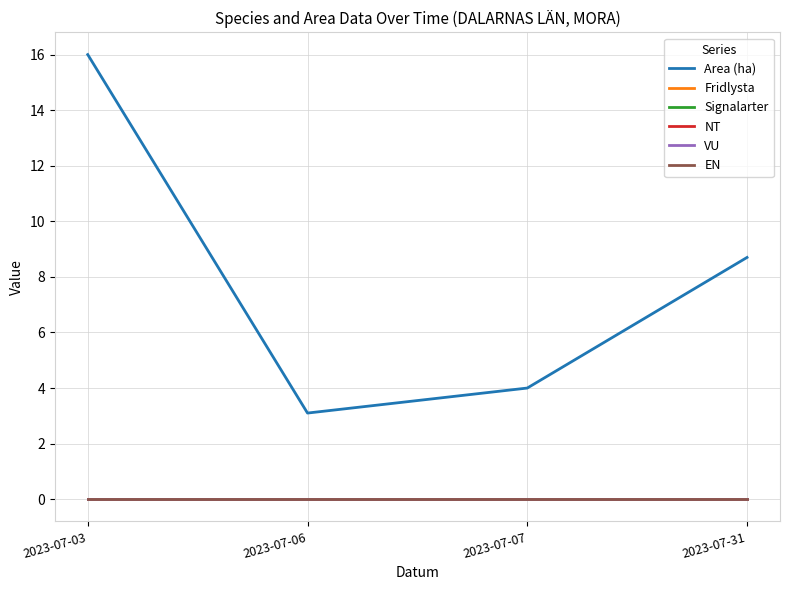

At which category does the chart reach its minimum across all series?

2023-07-03